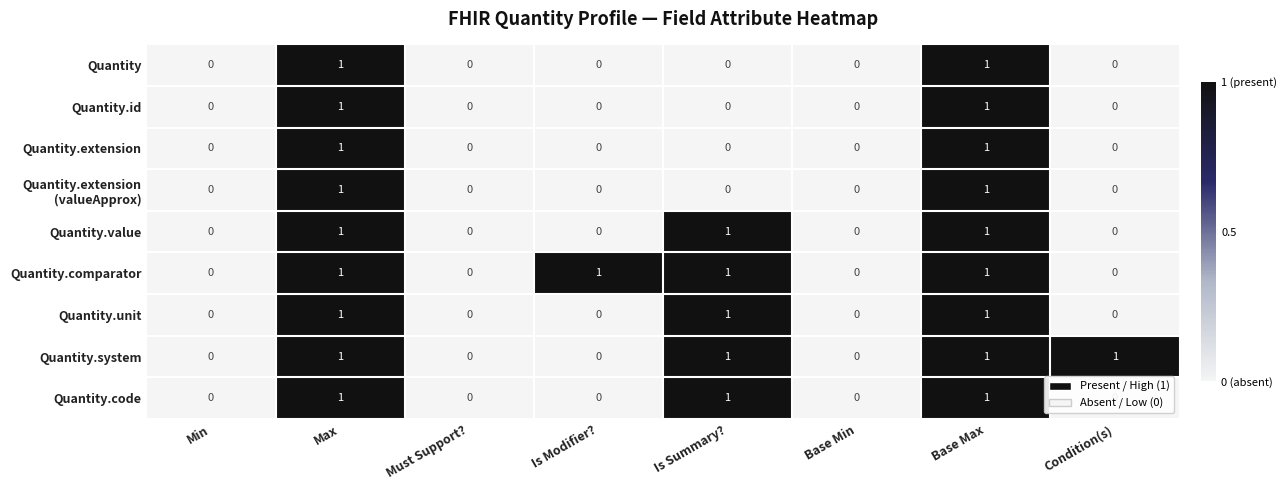

Is it true that Quantity.unit equals 1 at Base Max?

True